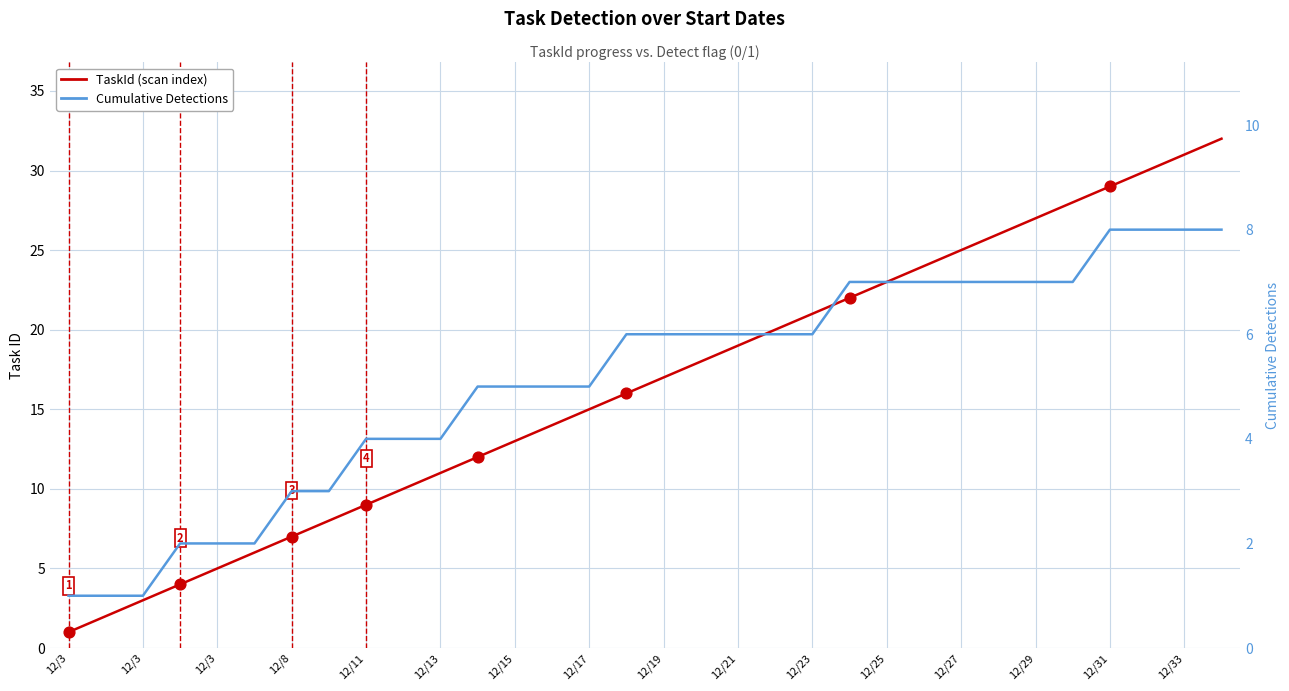

At how many categories does at least one series exceed 16?

16